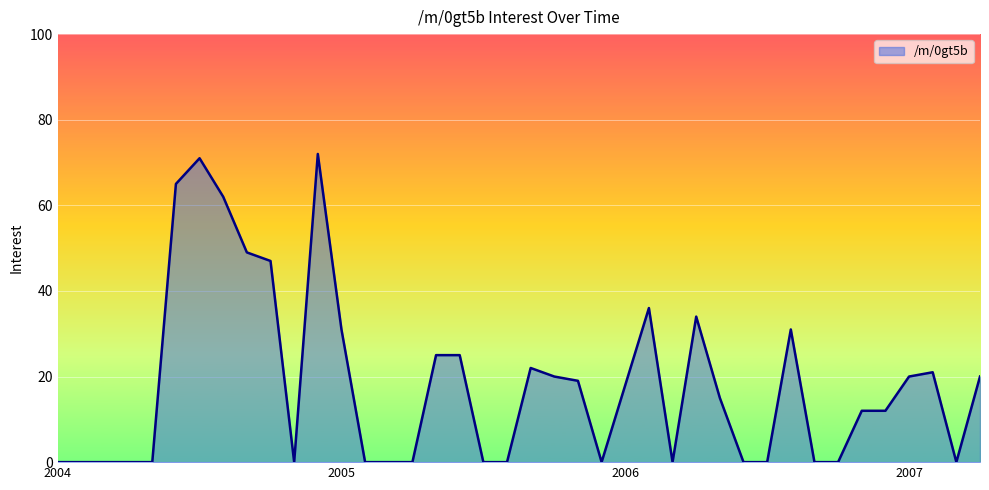

What is the difference between the maximum and minimum values?

72